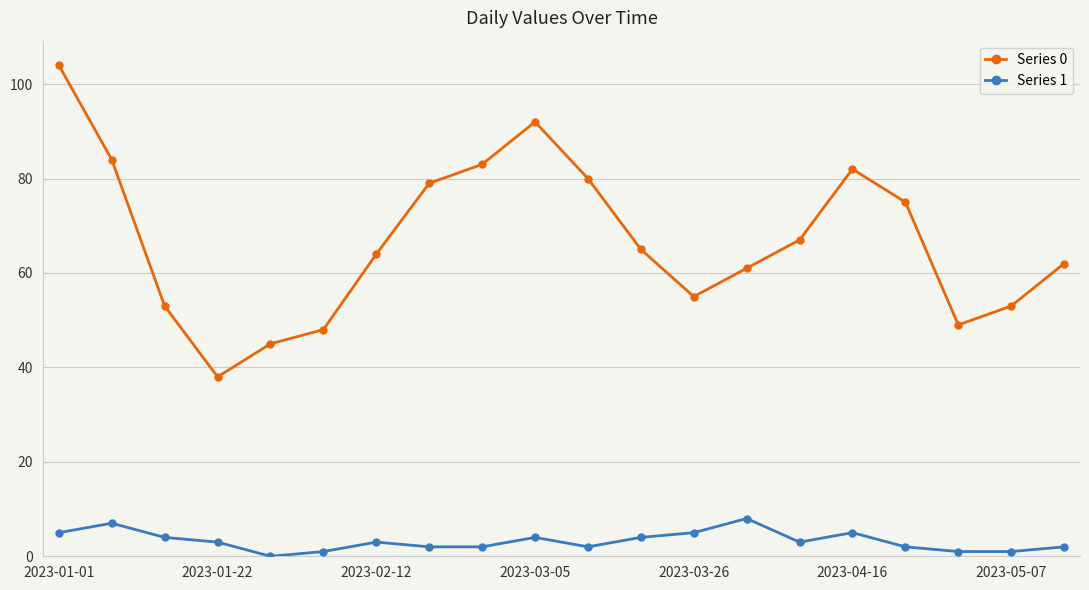

List the series in order of their peak value, lowest first.

Series 1, Series 0